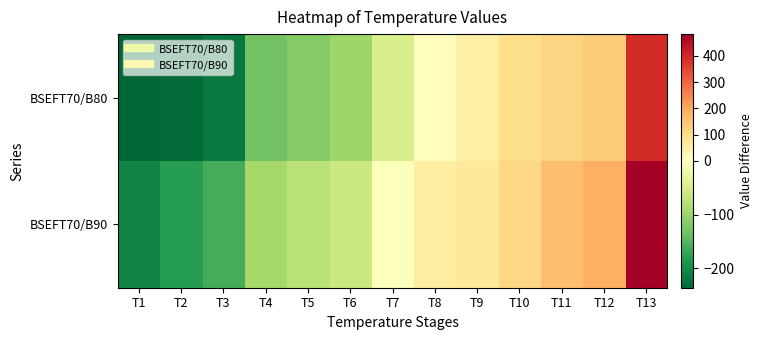

At how many categories does at least one series exceed 36?

6